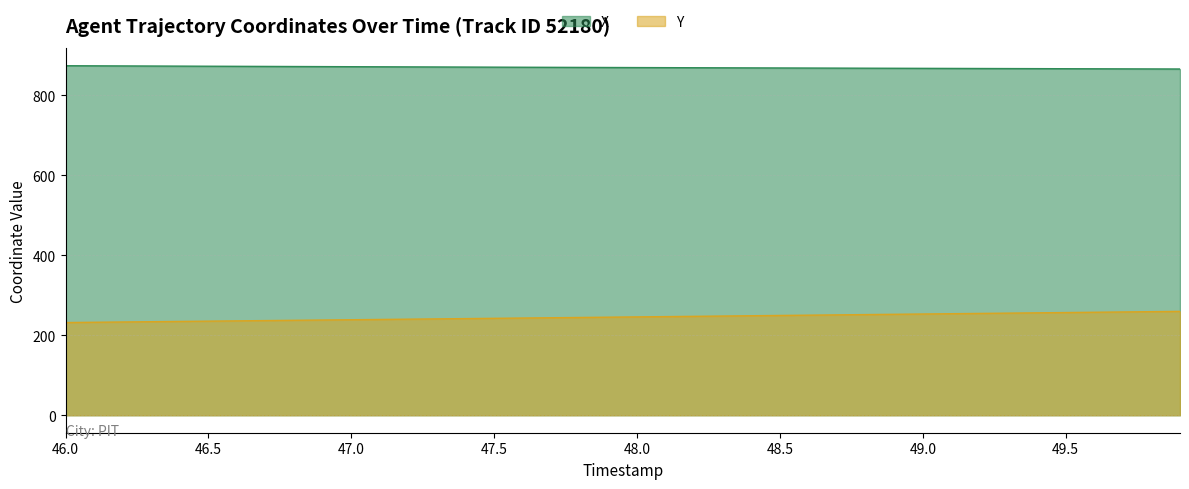

Which series has the largest total across all categories?

X